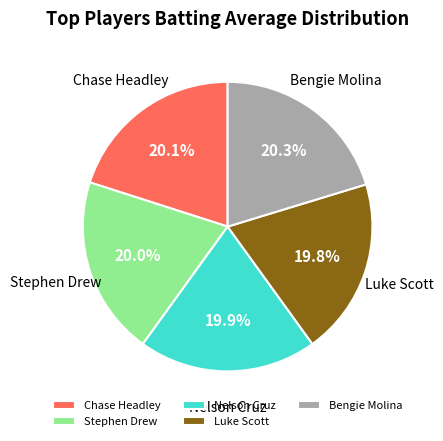

How many slices are in this pie chart?

5